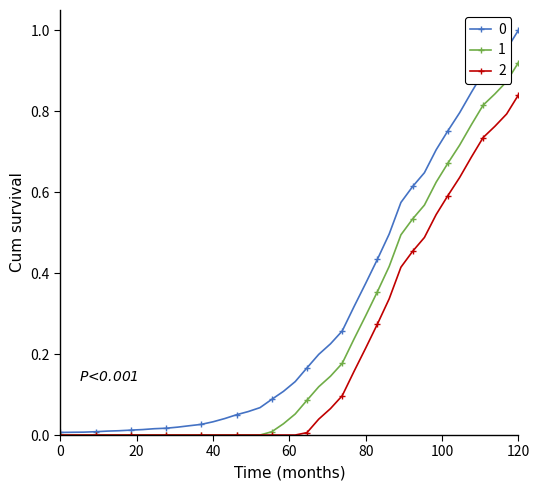

What is the greatest value displayed?

1.0